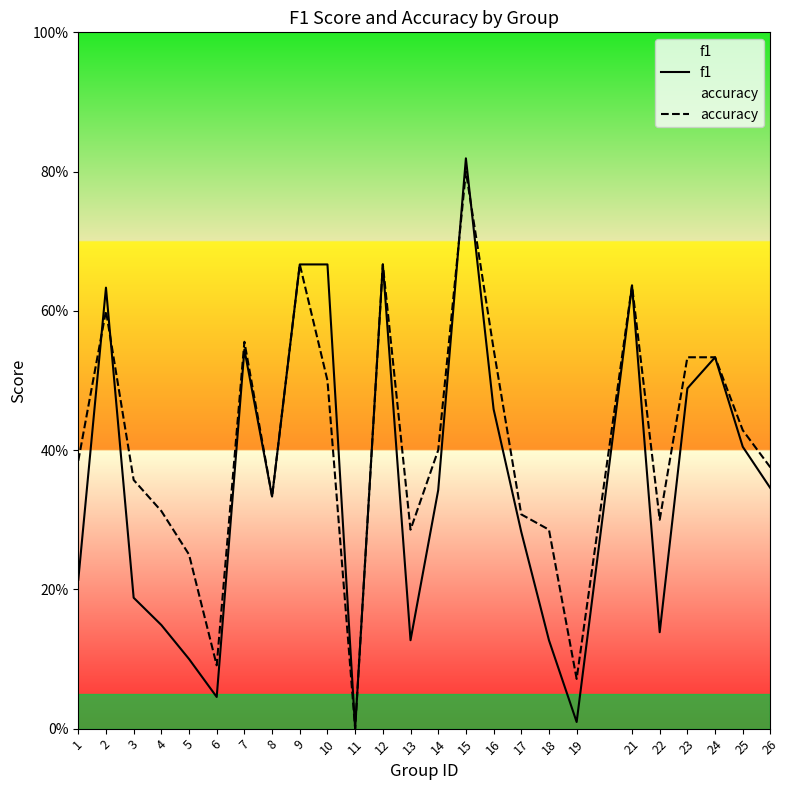

The value of accuracy at 14 is 0.4. True or false?

True